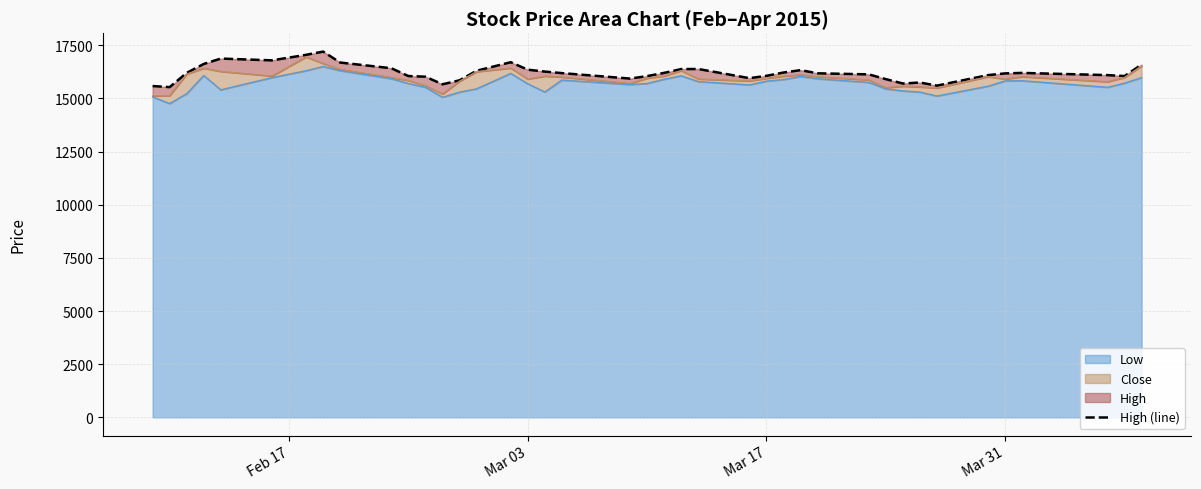

What is the maximum value for Low?

16500.0